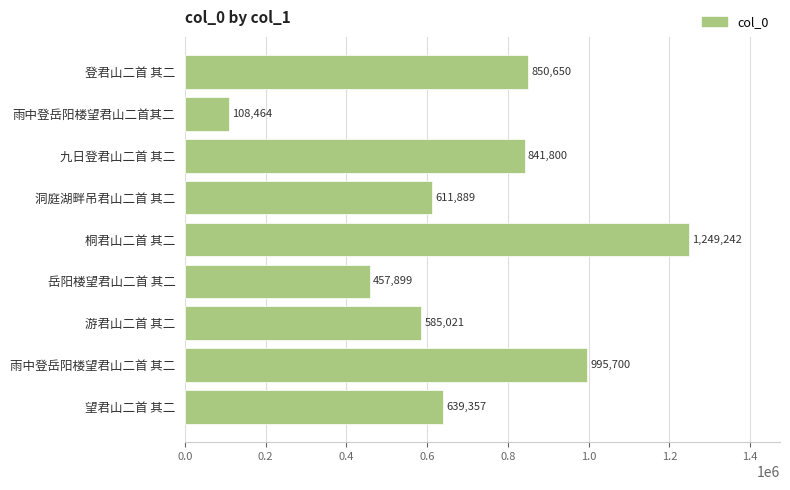

Rank the categories by value from lowest to highest.

雨中登岳阳楼望君山二首其二, 岳阳楼望君山二首 其二, 游君山二首 其二, 洞庭湖畔吊君山二首 其二, 望君山二首 其二, 九日登君山二首 其二, 登君山二首 其二, 雨中登岳阳楼望君山二首 其二, 桐君山二首 其二